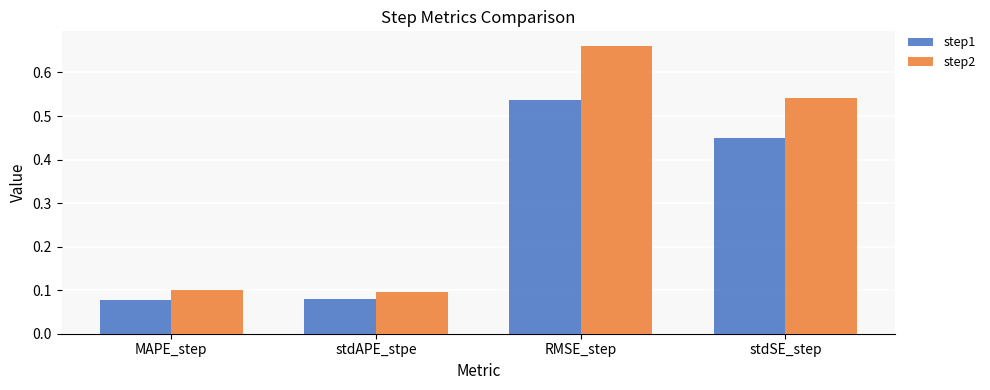

What are all the series names shown in the legend?

step1, step2